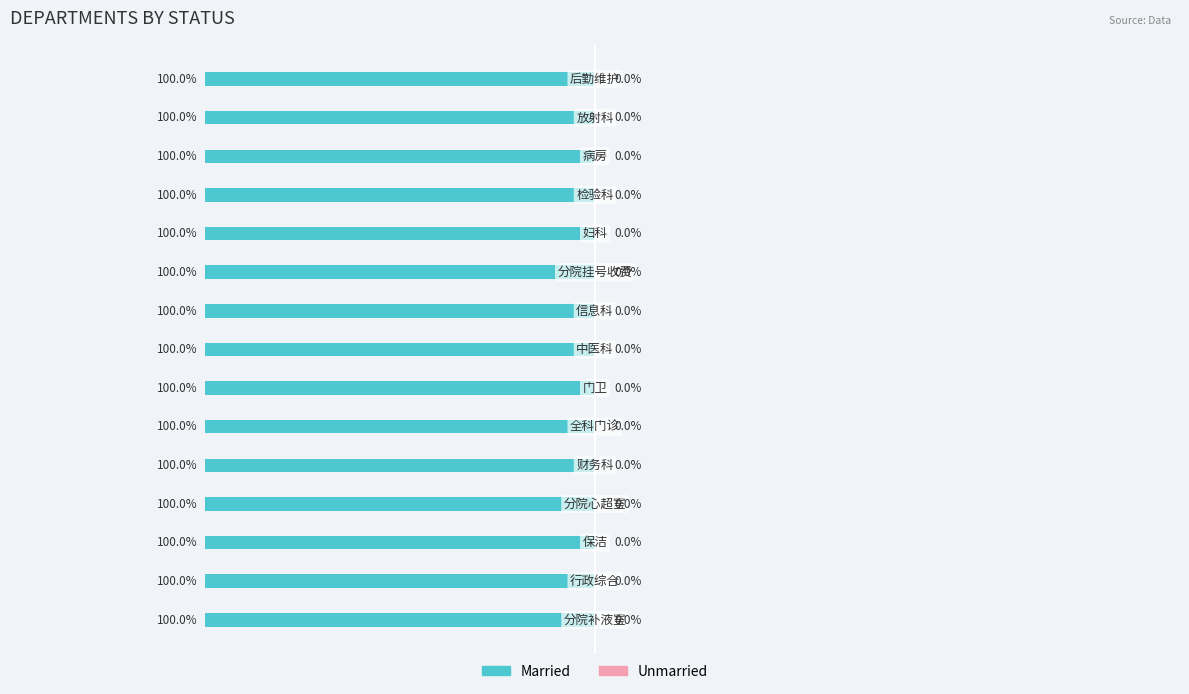

What position from the right is 分院挂号收费?

6